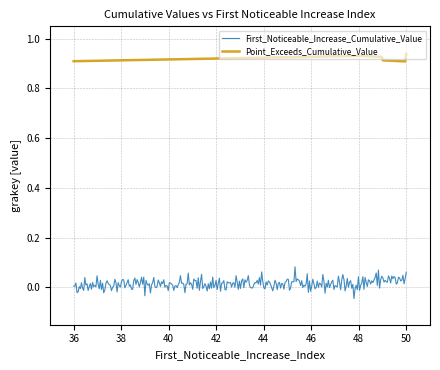

Which series has the largest total across all categories?

Point_Exceeds_Cumulative_Value